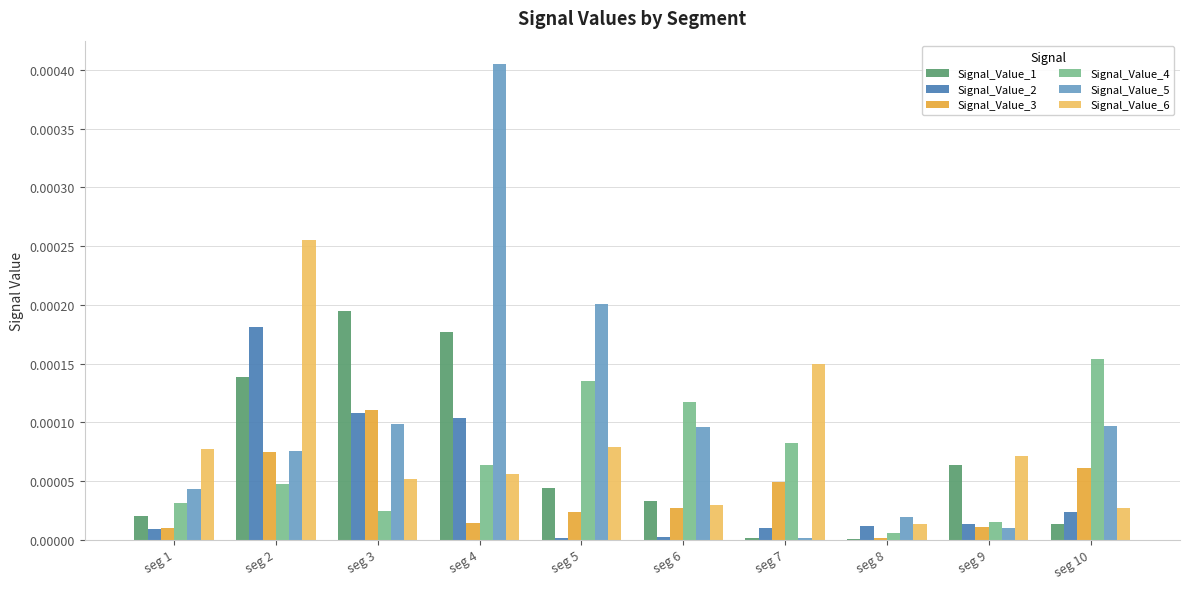

How many groups of bars are there?

10